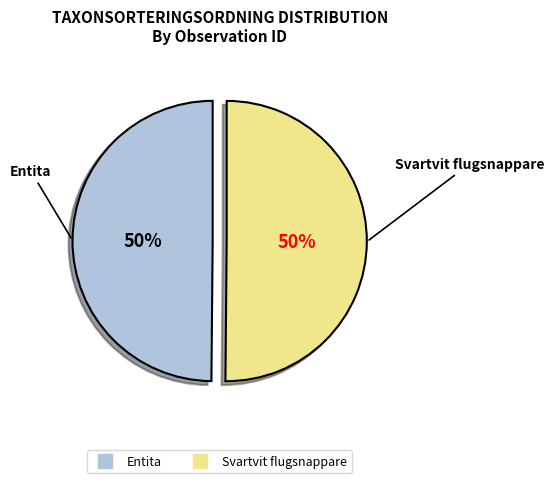

To the nearest percent, what is the average slice percentage?

50%